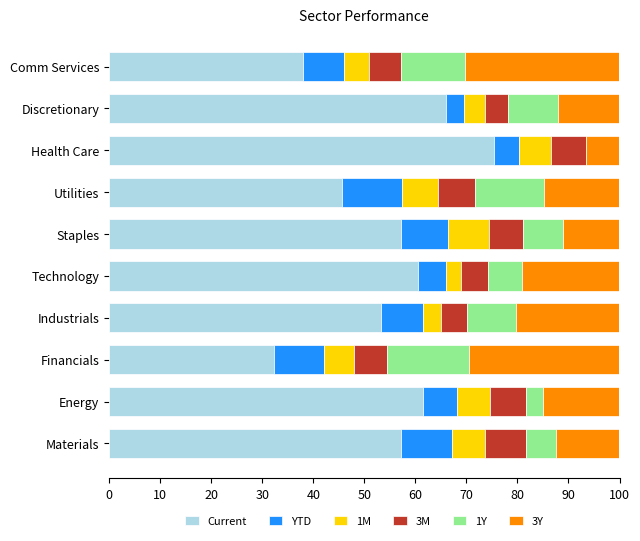

What is the maximum value for Current?

75.3